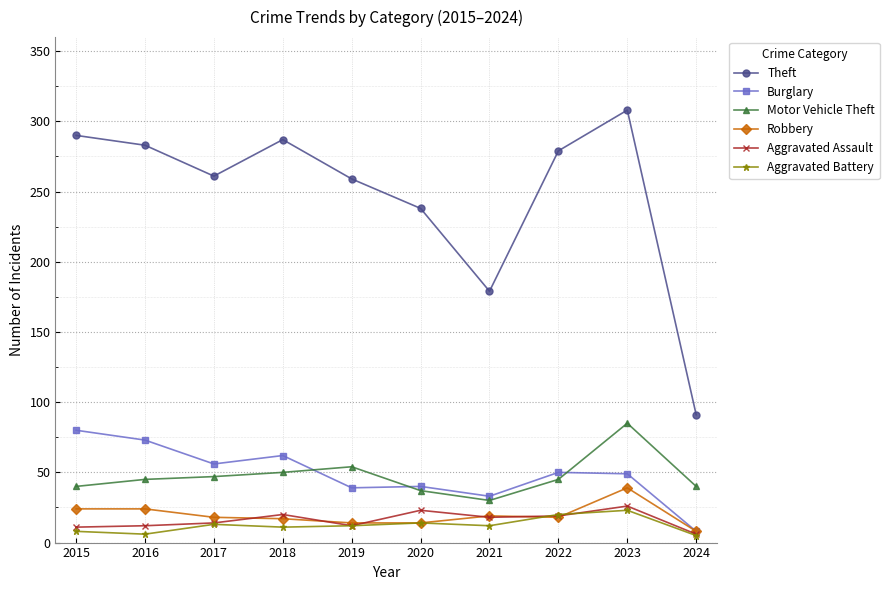

At which category is the sum across all series the highest?

2023